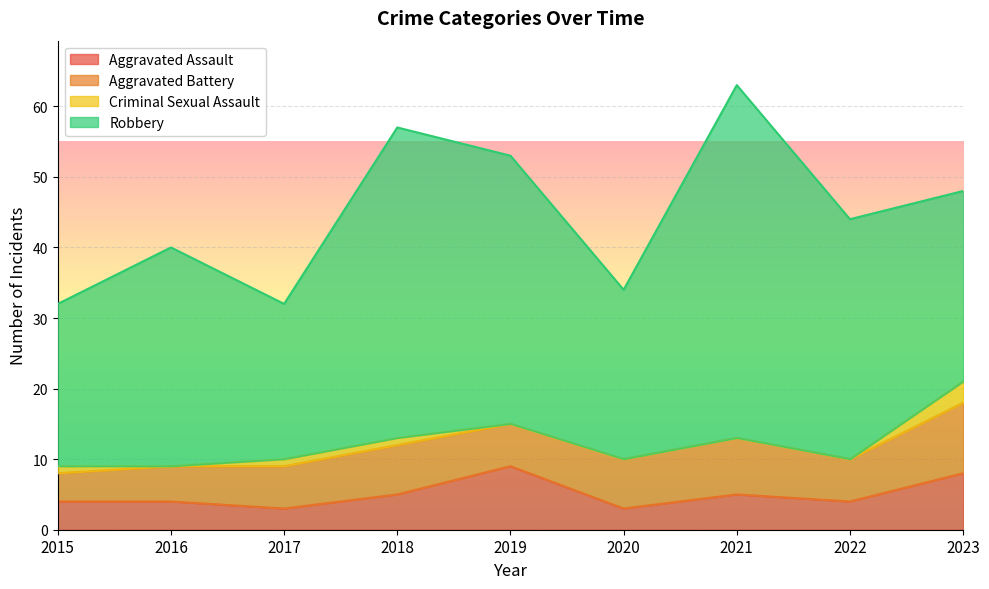

List the labels in order of Aggravated Battery value, smallest first.

2015, 2016, 2017, 2019, 2022, 2018, 2020, 2021, 2023